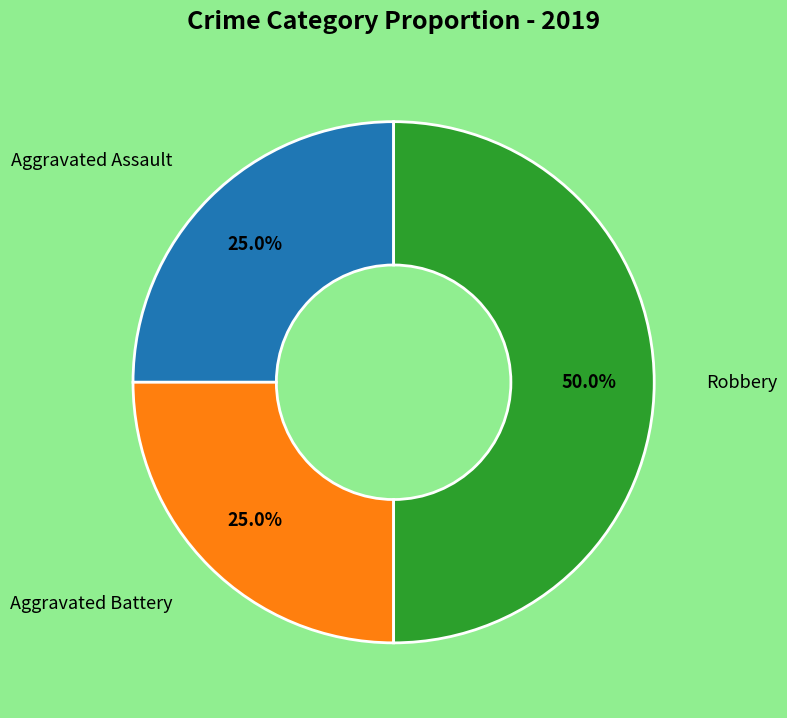

To the nearest percent, what is the average slice percentage?

33%